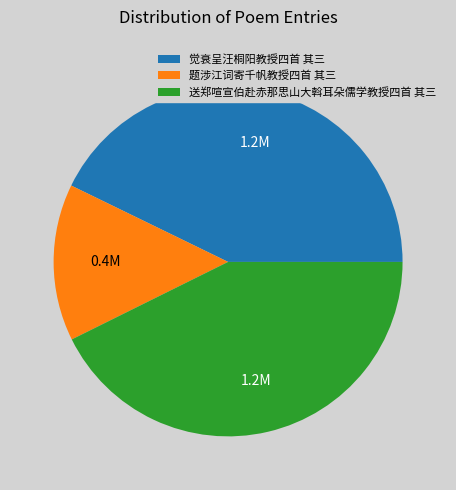

What is the smallest slice in the pie chart?

题涉江词寄千帆教授四首 其三